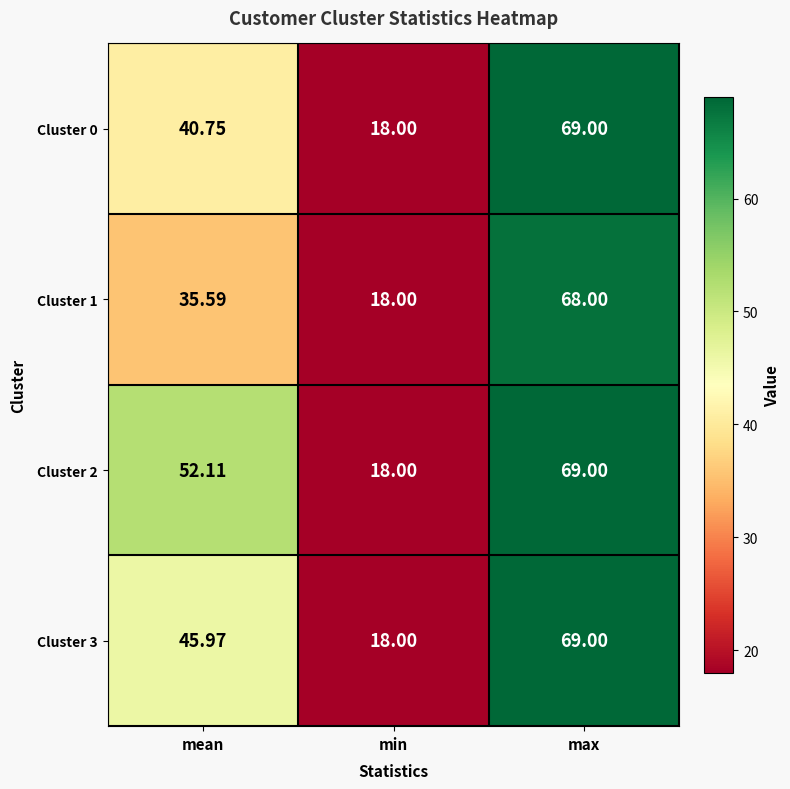

Between mean and min, which series saw the biggest shift?

Cluster 2